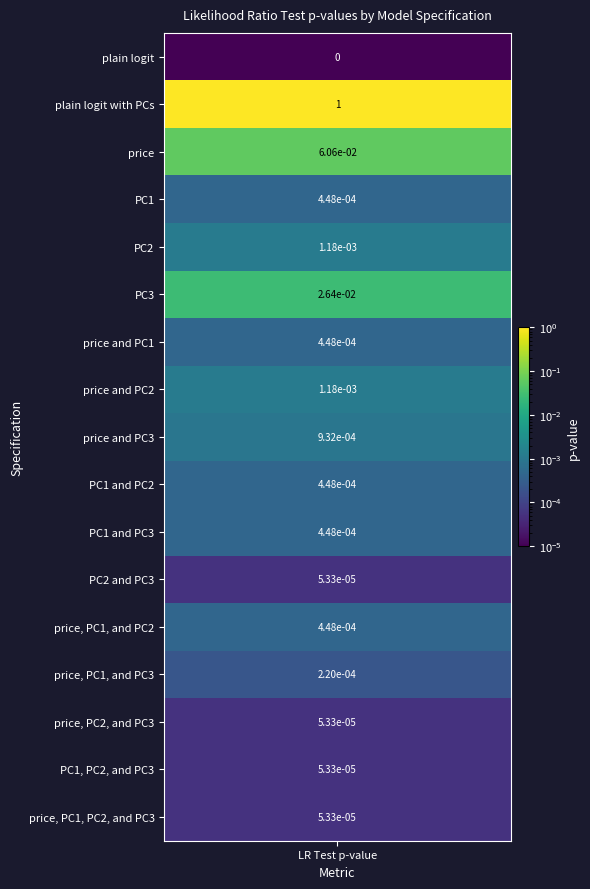

The price, PC1, and PC2 series shows -0.0 at 5. True or false?

False